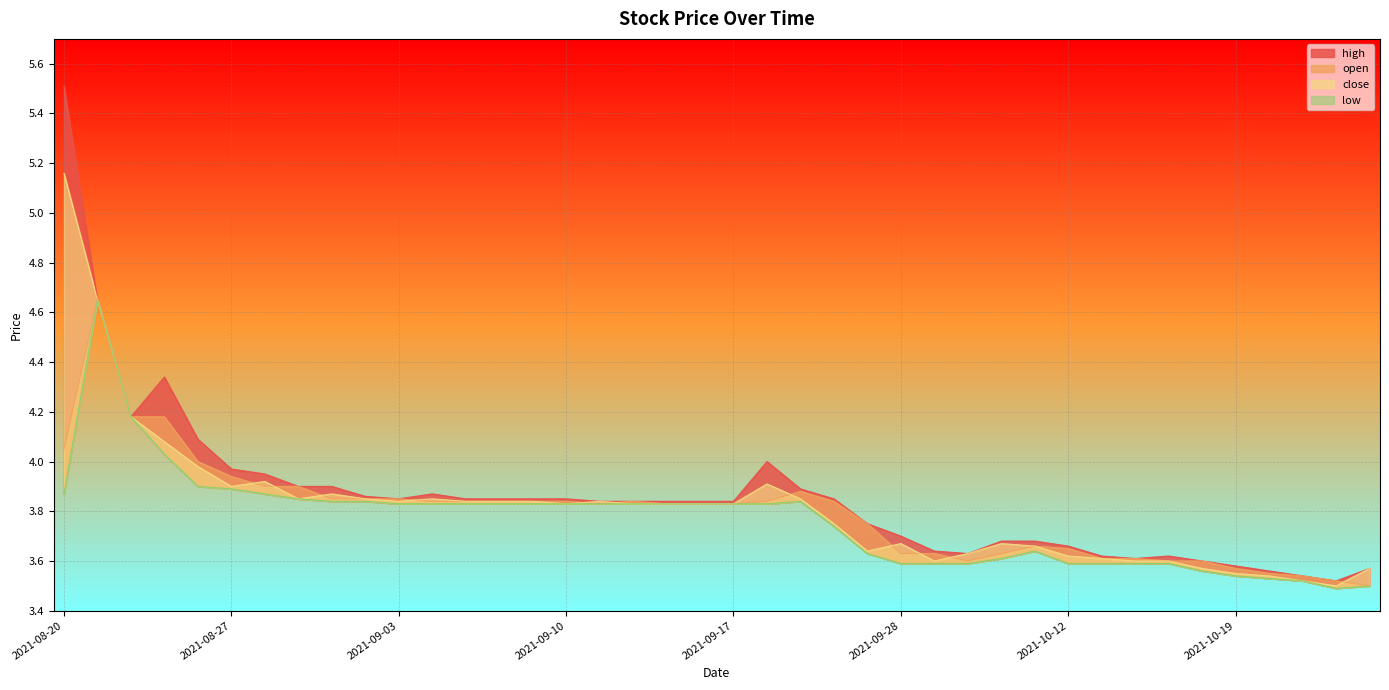

True or false: high and low cross at least once.

False